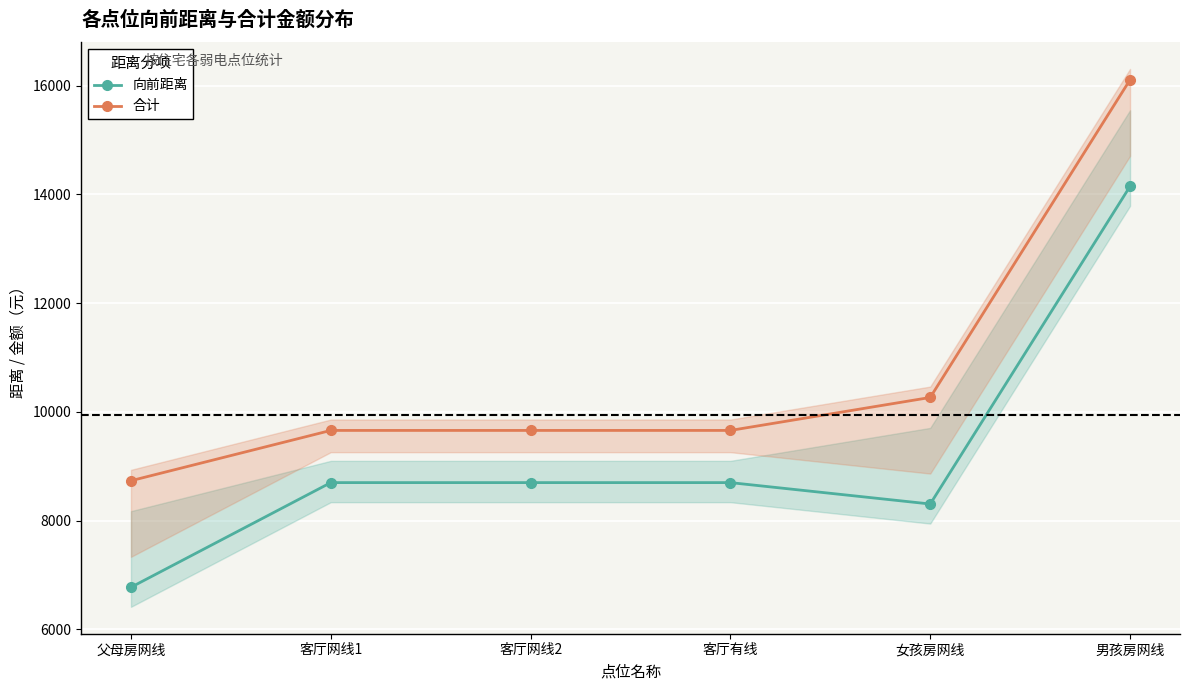

What is the value of the 向前距离 point at the 1st from the left?

6775.0